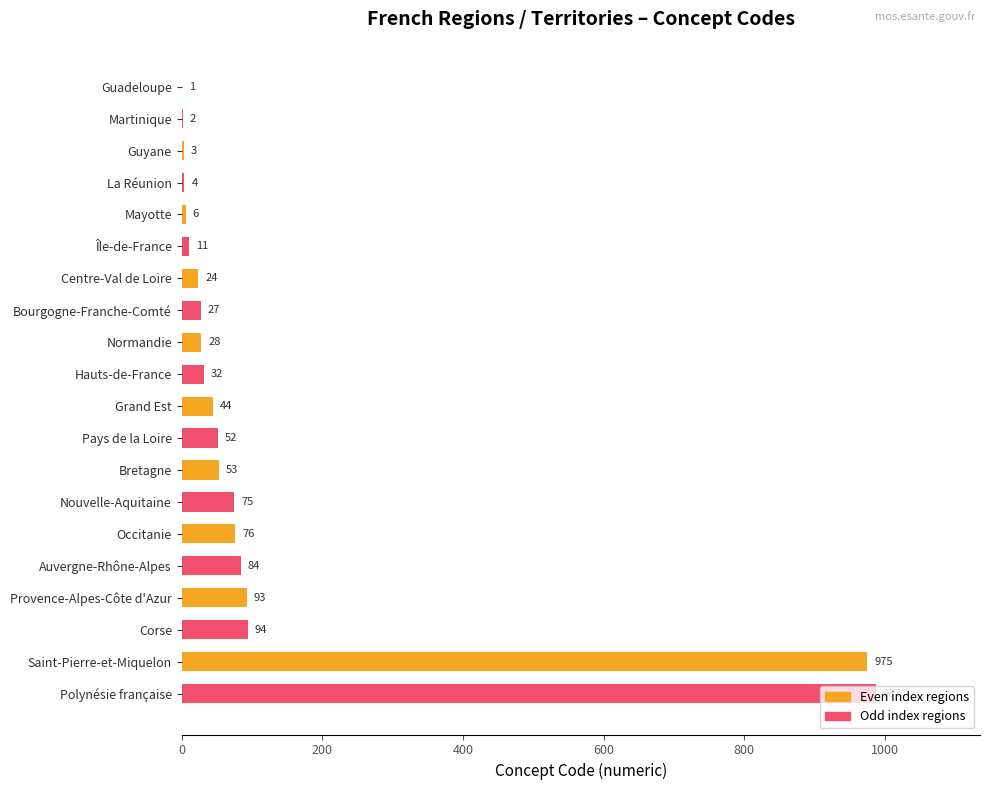

Which has a higher value, Guadeloupe or La Réunion?

La Réunion